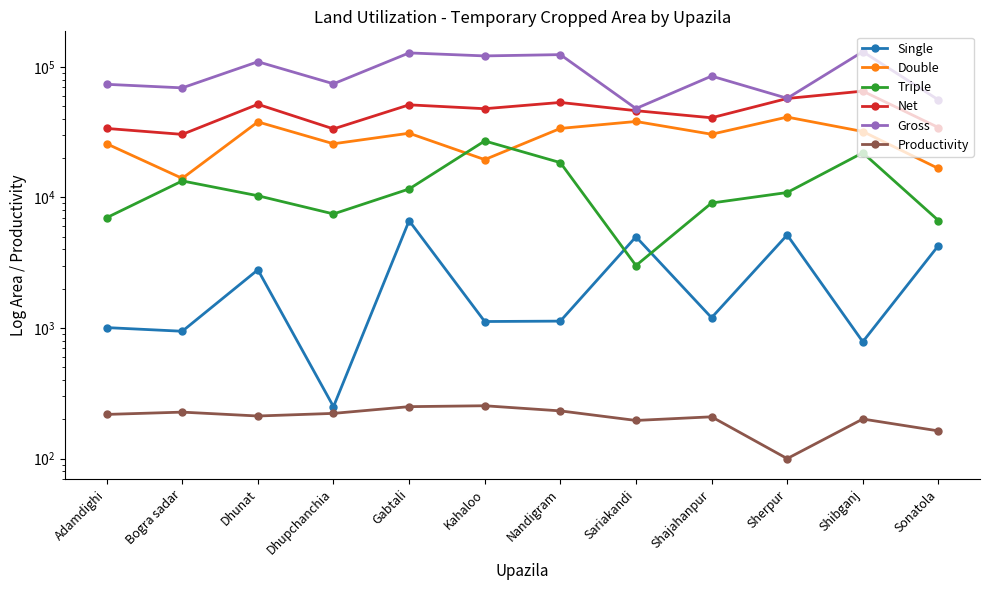

Reading left to right, transcribe all the data shown in this chart.

Single: 1008	945	2794	250	6642	1122	1130	5000	1200	5162	785	4280
Double: 25787	14005	37915	25784	31056	19500	33800	38200	30500	41280	32010	16675
Triple: 7000	13390	10311	7480	11618	27100	18493	3010	9069	10915	22007	6663
Net: 33795	30429	51716	33514	51232	47853	53440	46210	40777	57307	65247	34343
Gross: 73582	69125	109557	74258	128022	121422	124209	47985	85049	57504	130826	55924
Productivity: 218	227	212	222	250	254	232	196	209	100	201	163